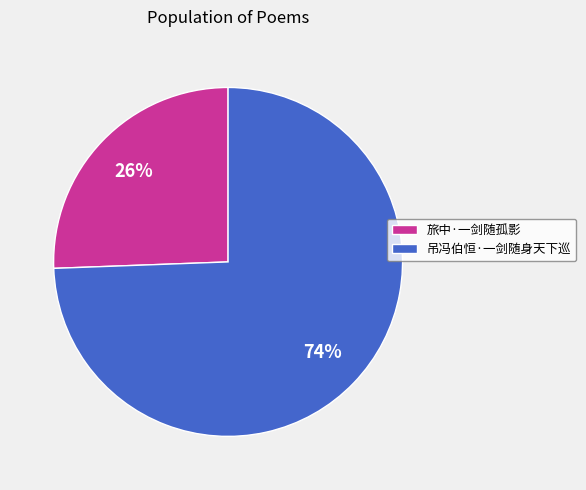

Which slice is the smallest?

旅中·一剑随孤影